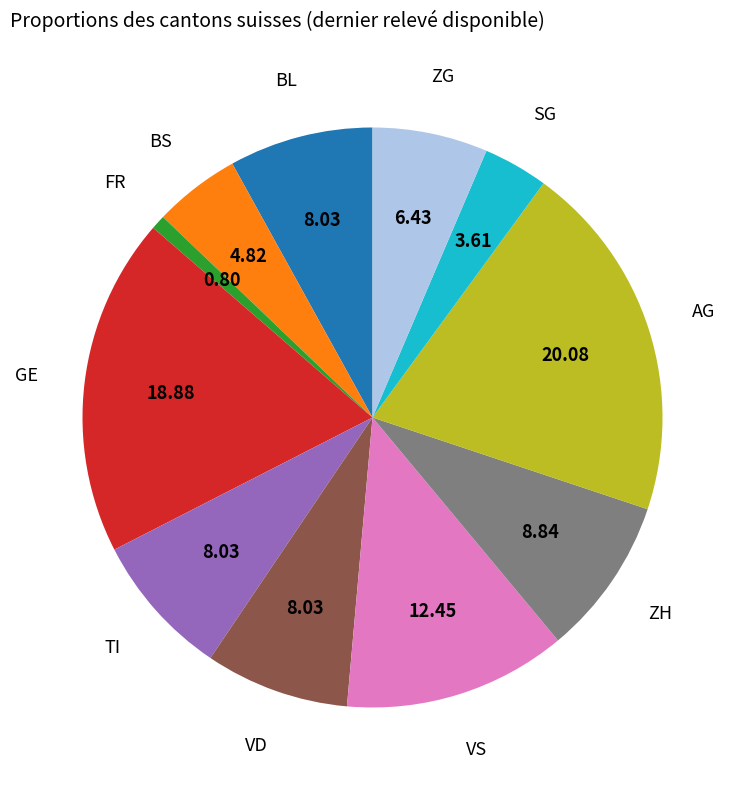

Is there any slice that represents more than half of the pie?

No